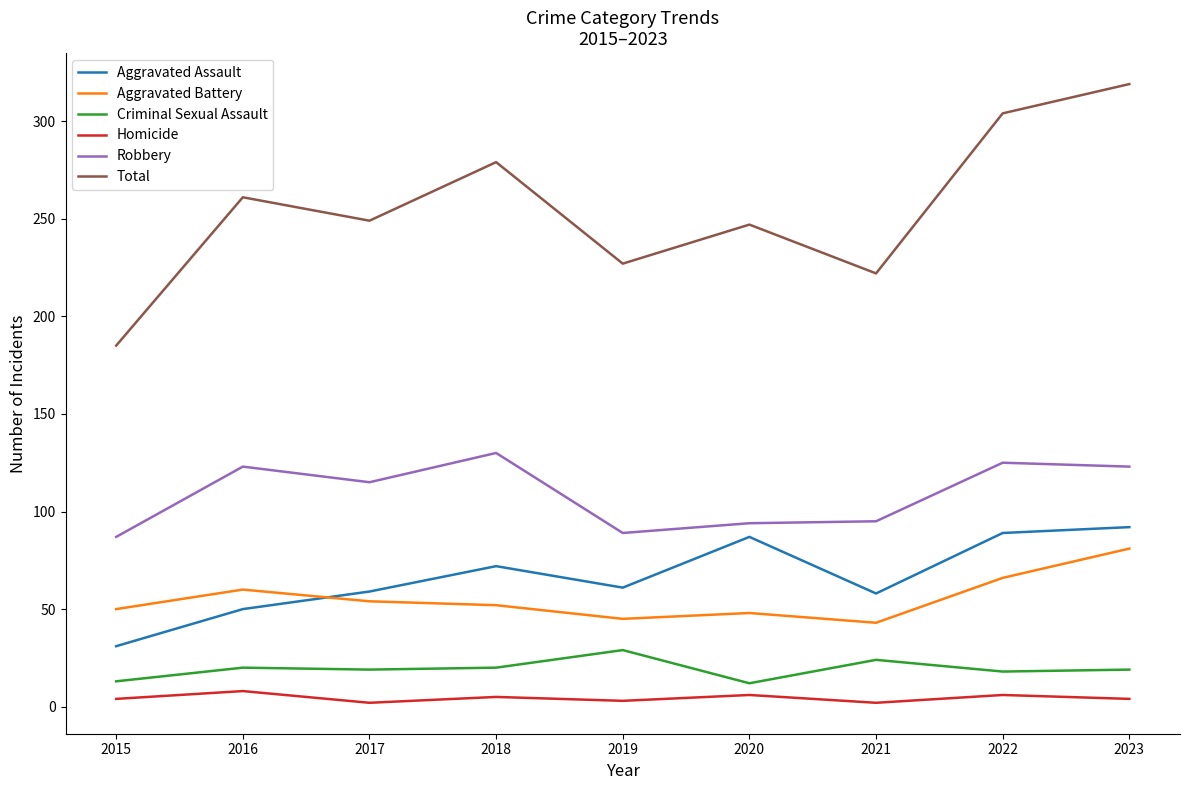

What is the total value across all series at 2018?

558